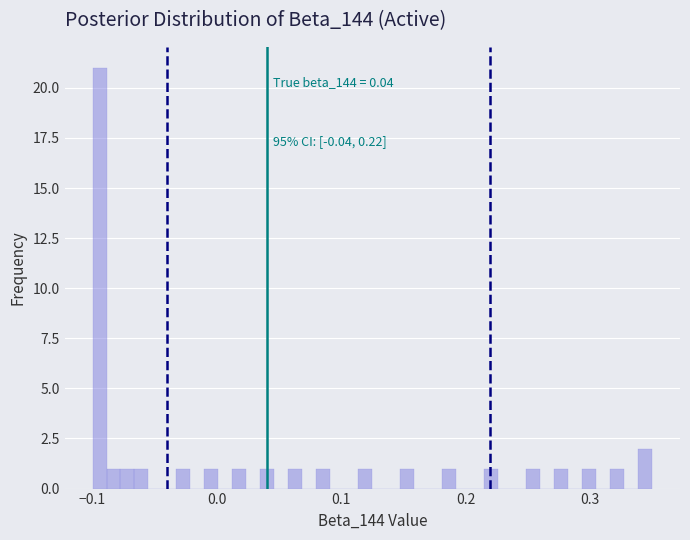

Read against the x-axis, roughly where is the centre of the tallest bar?

-0.09